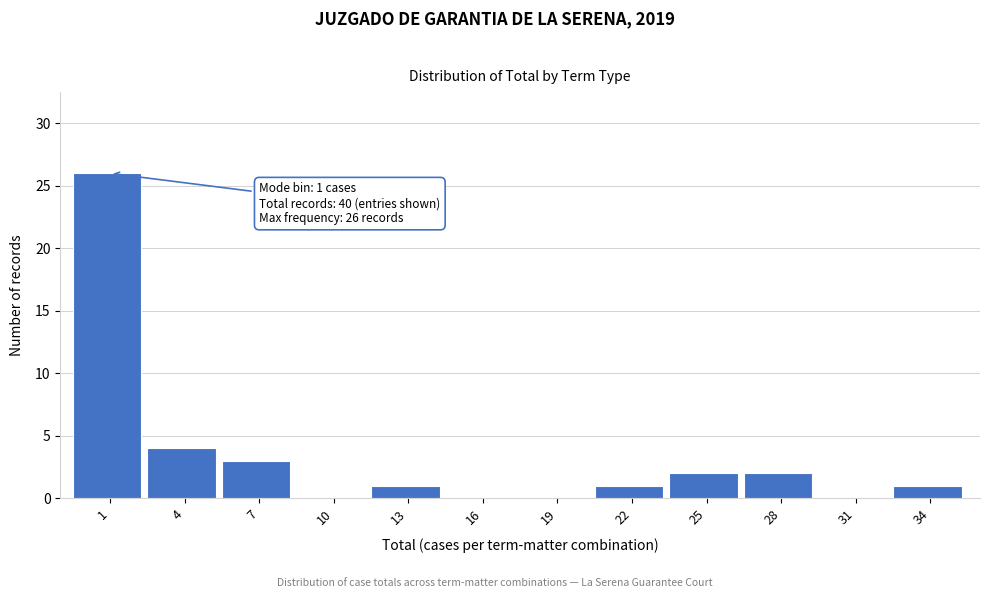

Reading left to right, list all the values displayed in this chart.

1=26	4=4	7=3	10=0	13=1	16=0	19=0	22=1	25=2	28=2	31=0	34=1